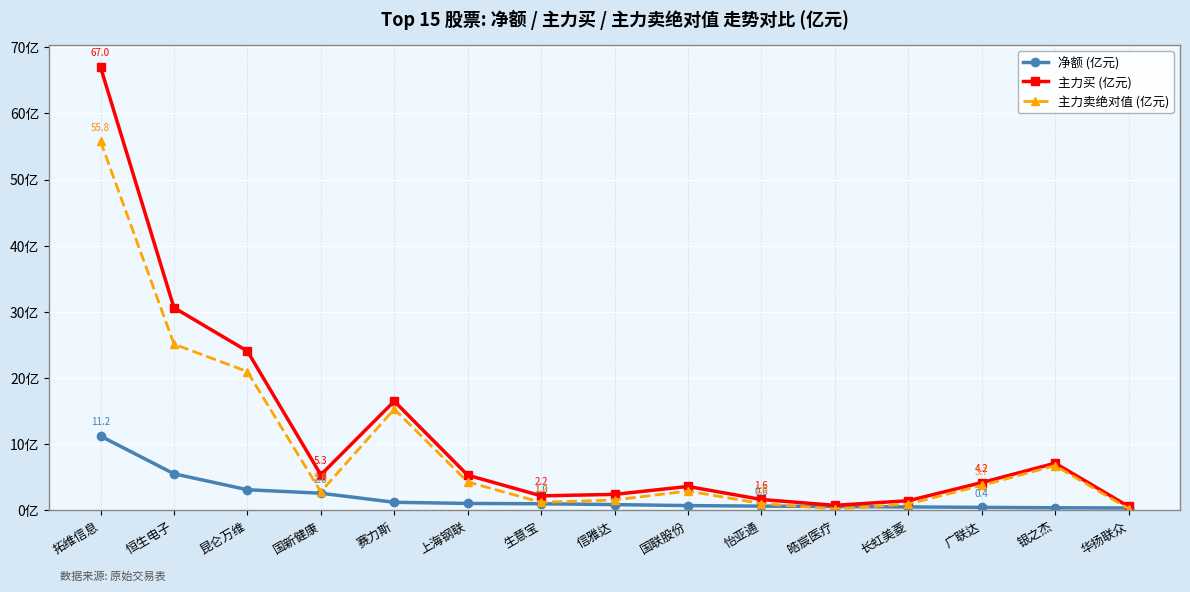

Does the chart have visible grid lines?

Yes